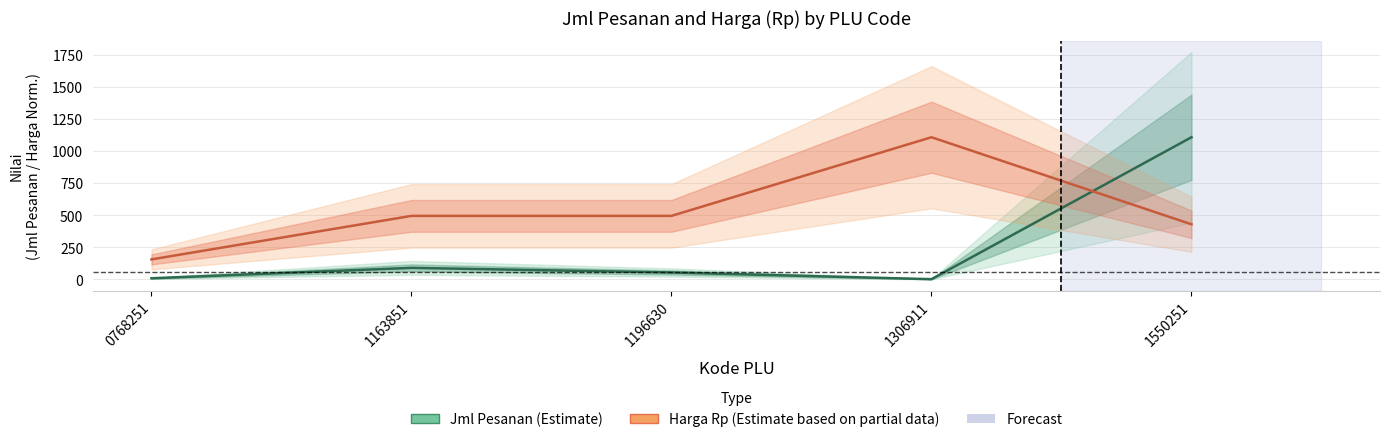

What are all the series names shown in the legend?

Jml Pesanan (Estimate), Harga Rp (Estimate based on partial data)